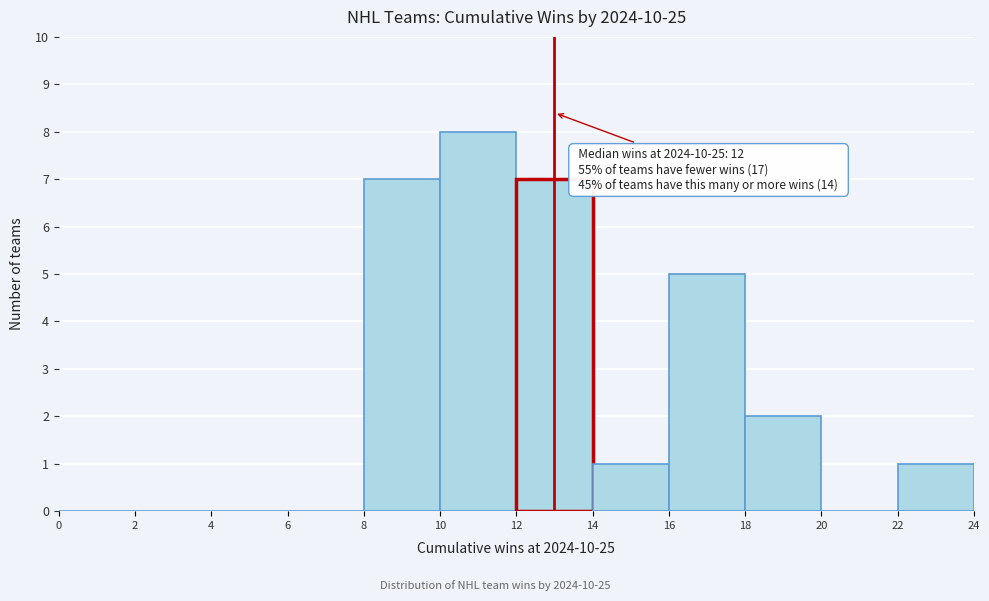

Over which range of the x-axis is the bar tallest?

10 to 12